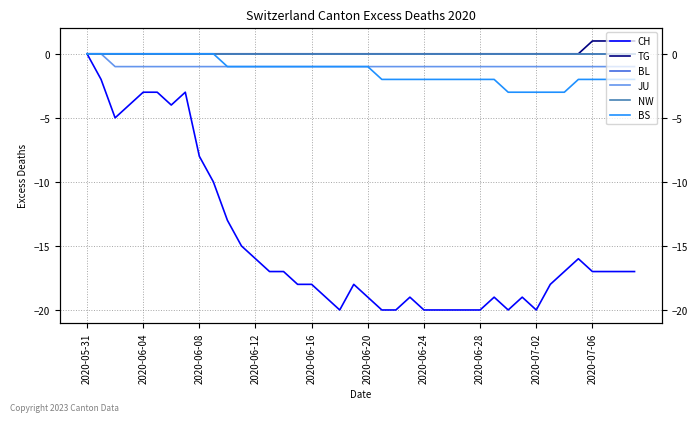

Where is JU nearest to the value 0?

2020-05-31